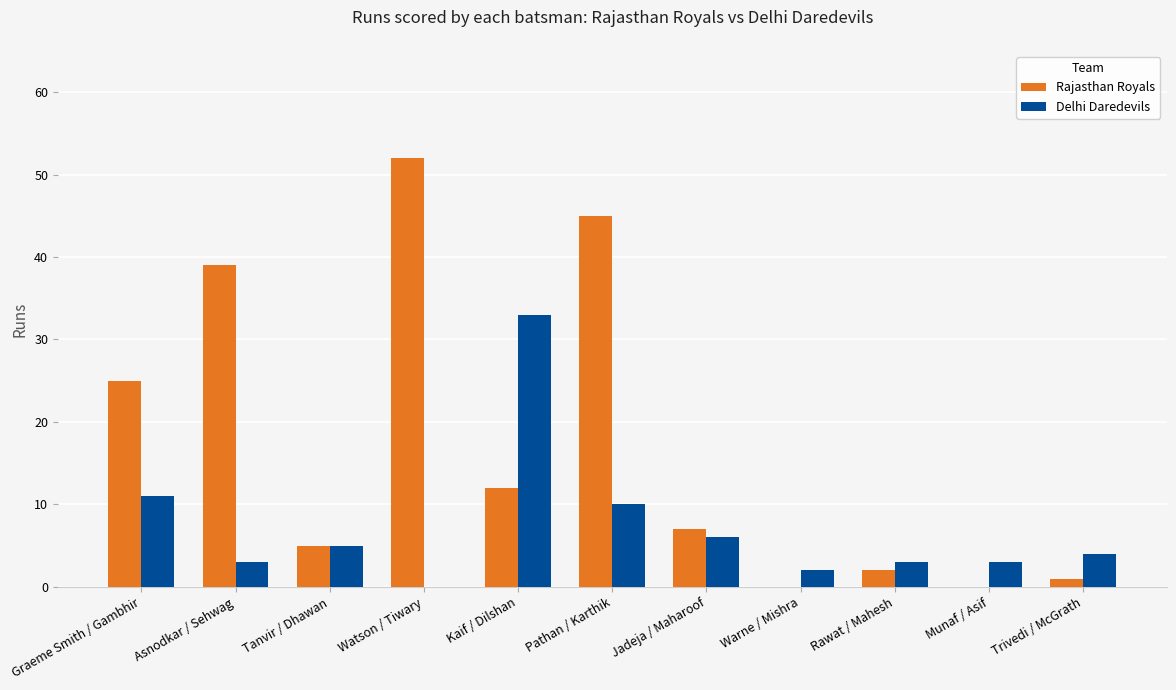

Which series changed the most between Asnodkar / Sehwag and Trivedi / McGrath?

Rajasthan Royals